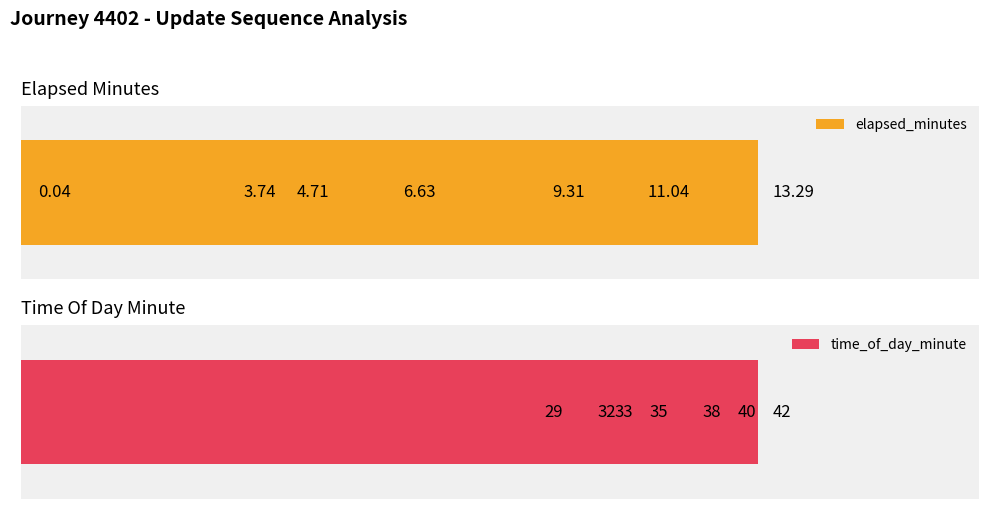

How many bars are there in each group?

2